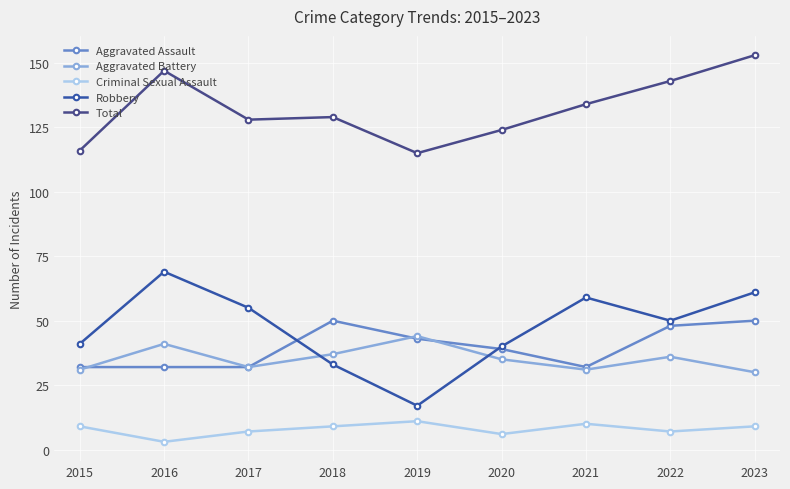

Reading left to right, extract all data points from this chart.

Aggravated Assault: 2015=32	2016=32	2017=32	2018=50	2019=43	2020=39	2021=32	2022=48	2023=50
Aggravated Battery: 2015=31	2016=41	2017=32	2018=37	2019=44	2020=35	2021=31	2022=36	2023=30
Criminal Sexual Assault: 2015=9	2016=3	2017=7	2018=9	2019=11	2020=6	2021=10	2022=7	2023=9
Robbery: 2015=41	2016=69	2017=55	2018=33	2019=17	2020=40	2021=59	2022=50	2023=61
Total: 2015=116	2016=147	2017=128	2018=129	2019=115	2020=124	2021=134	2022=143	2023=153